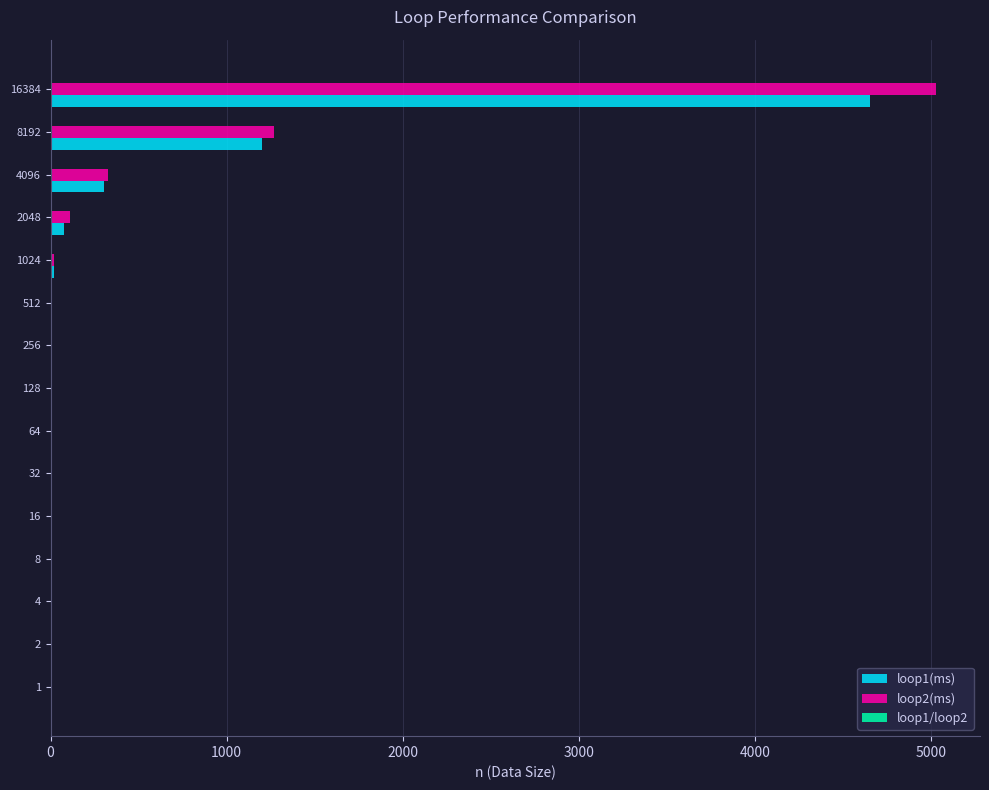

At which category is the sum across all series the highest?

16384